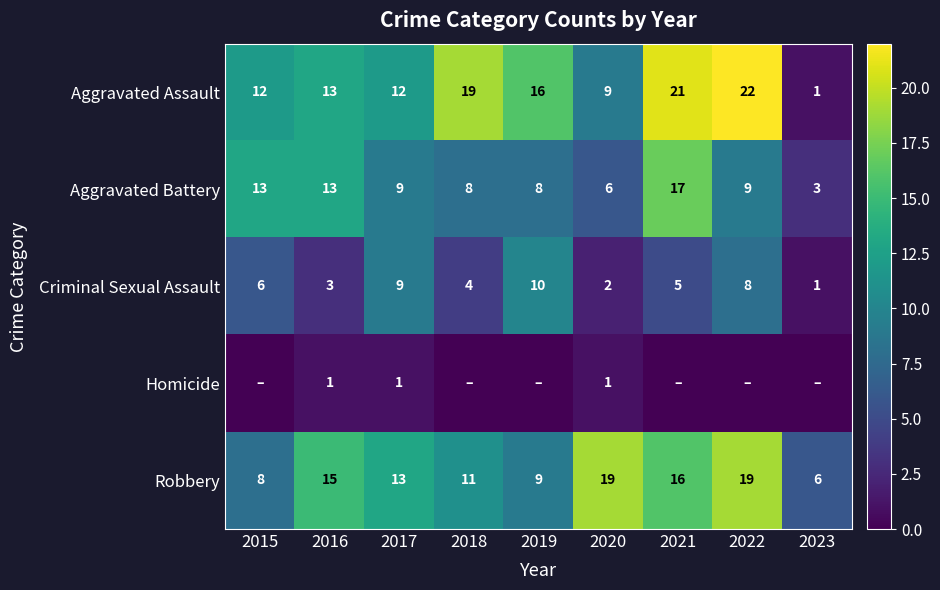

What is the difference between the maximum and minimum values in the Aggravated Battery series?

14